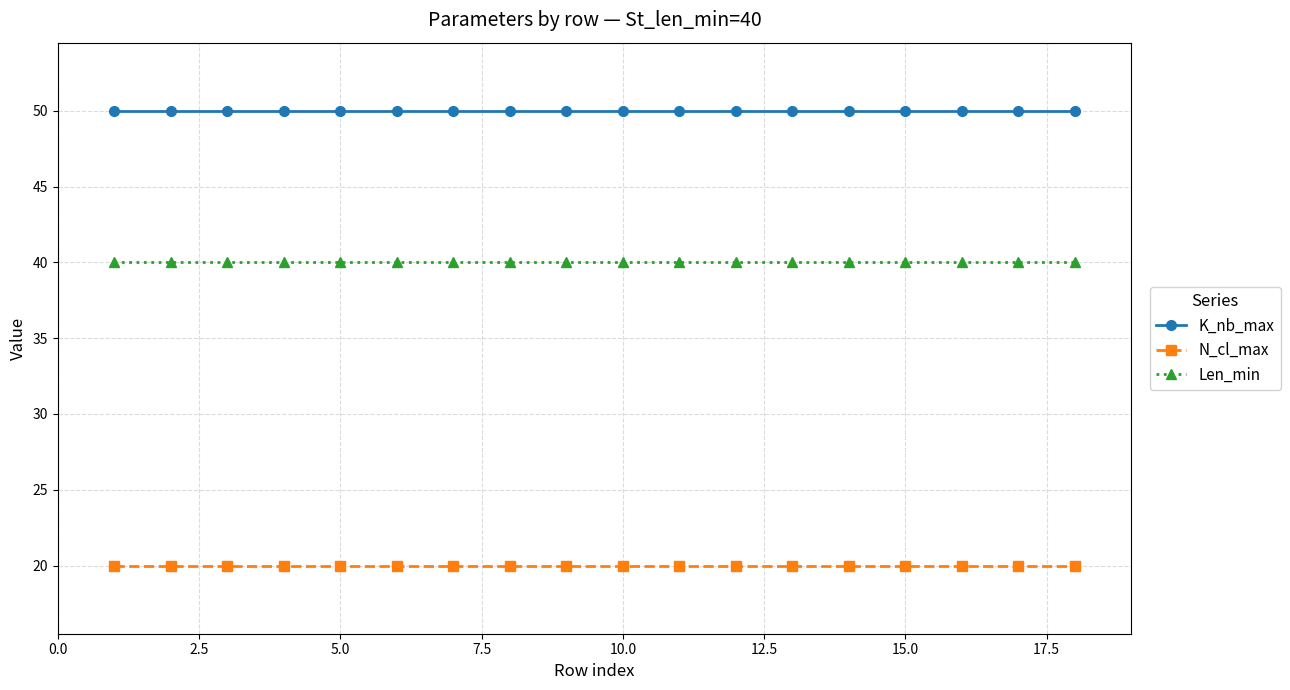

Reading left to right, list all the values displayed in this chart.

K_nb_max: 50	50	50	50	50	50	50	50	50	50	50	50	50	50	50	50	50	50
N_cl_max: 20	20	20	20	20	20	20	20	20	20	20	20	20	20	20	20	20	20
Len_min: 40	40	40	40	40	40	40	40	40	40	40	40	40	40	40	40	40	40